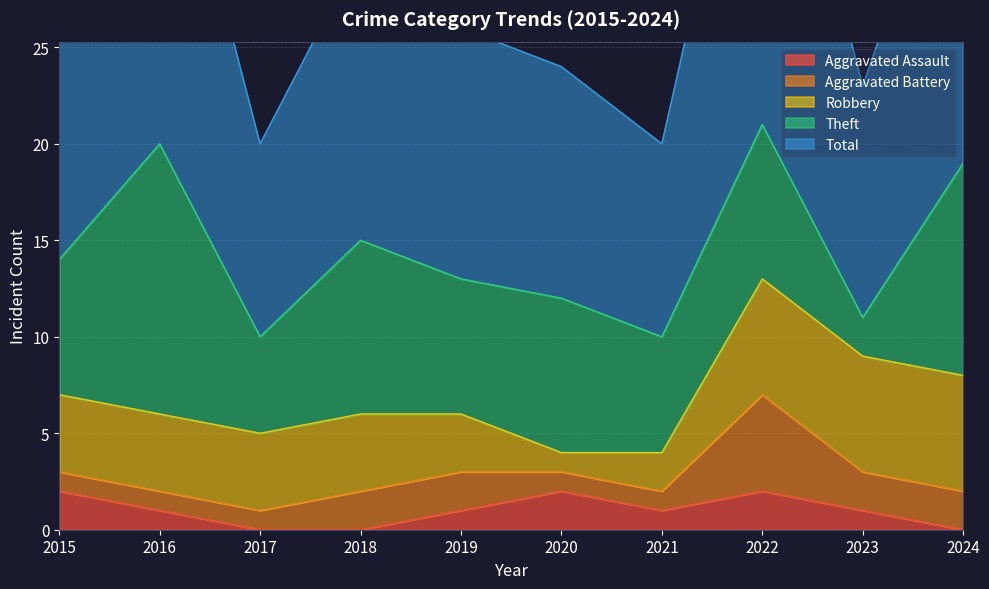

True or false: Robbery and Aggravated Battery cross at least once.

False